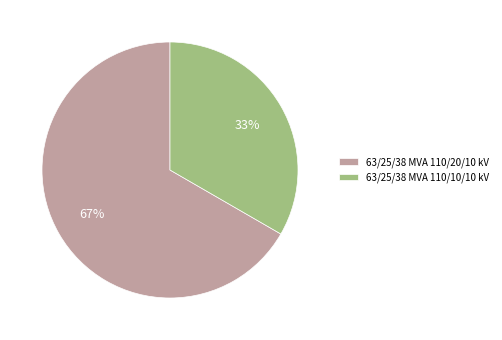

To the nearest percent, what percentage of the pie is 63/25/38 MVA 110/10/10 kV?

33%